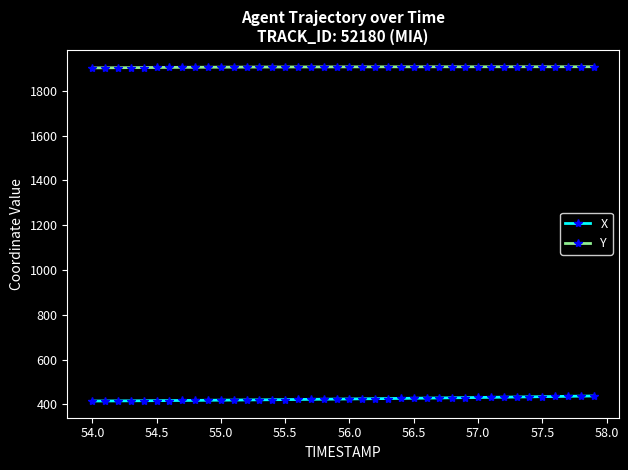

List the series in order of their overall mean, lowest first.

X, Y